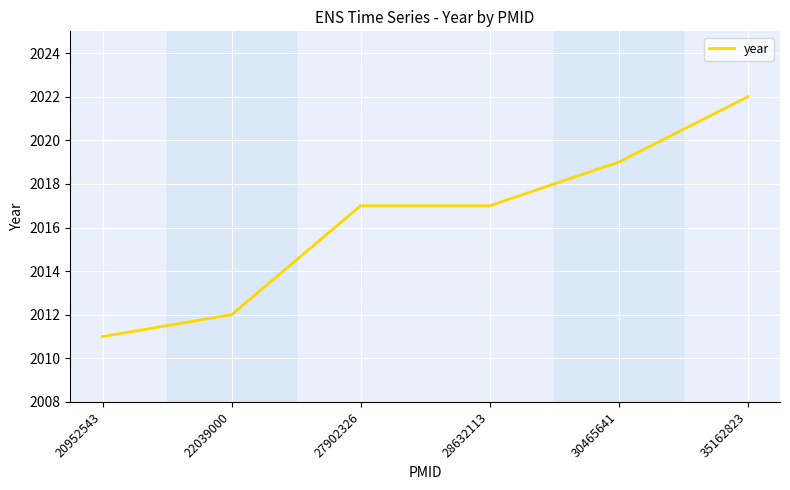

True or false: the data shows 2017 at 27902326.

True